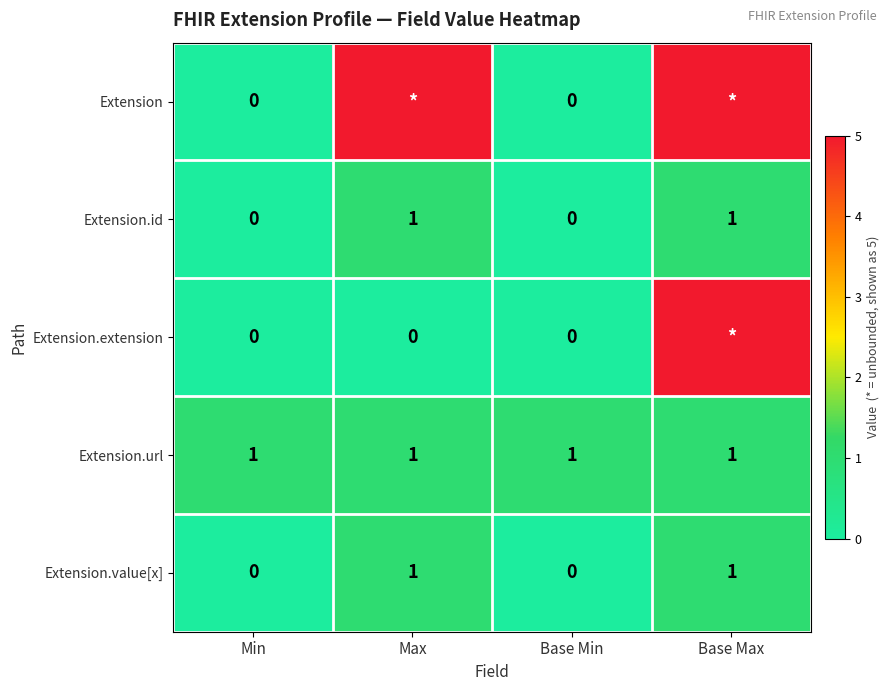

How many Extension.id values are between 0 and 1?

4